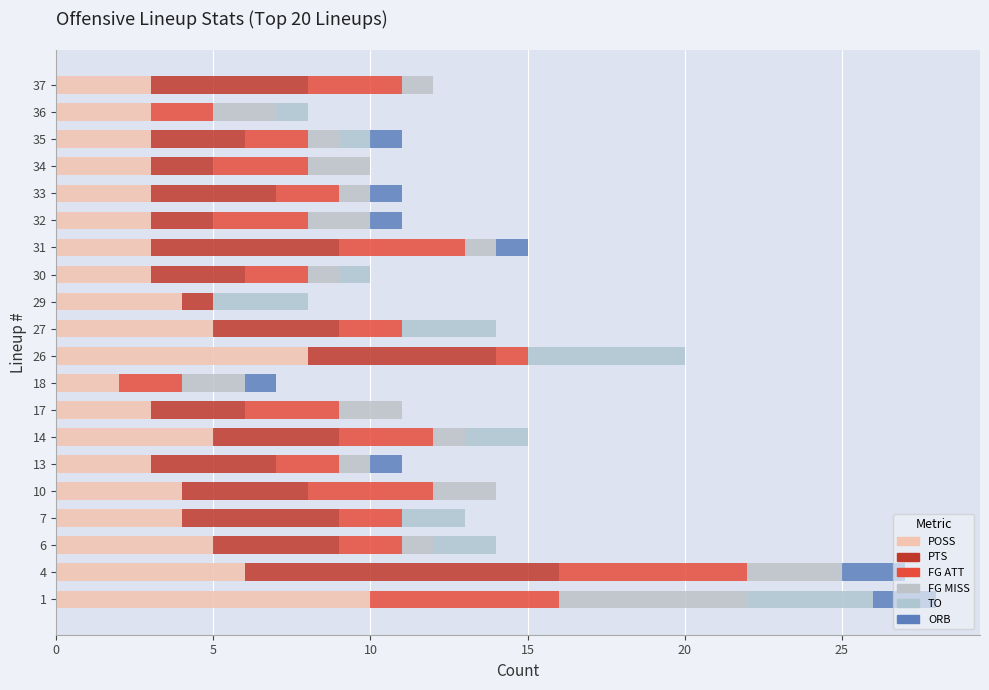

How many distinct data groups are displayed?

6